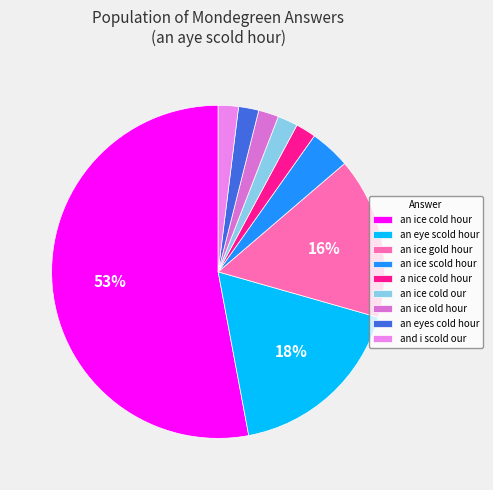

How many segments does this pie chart have?

9